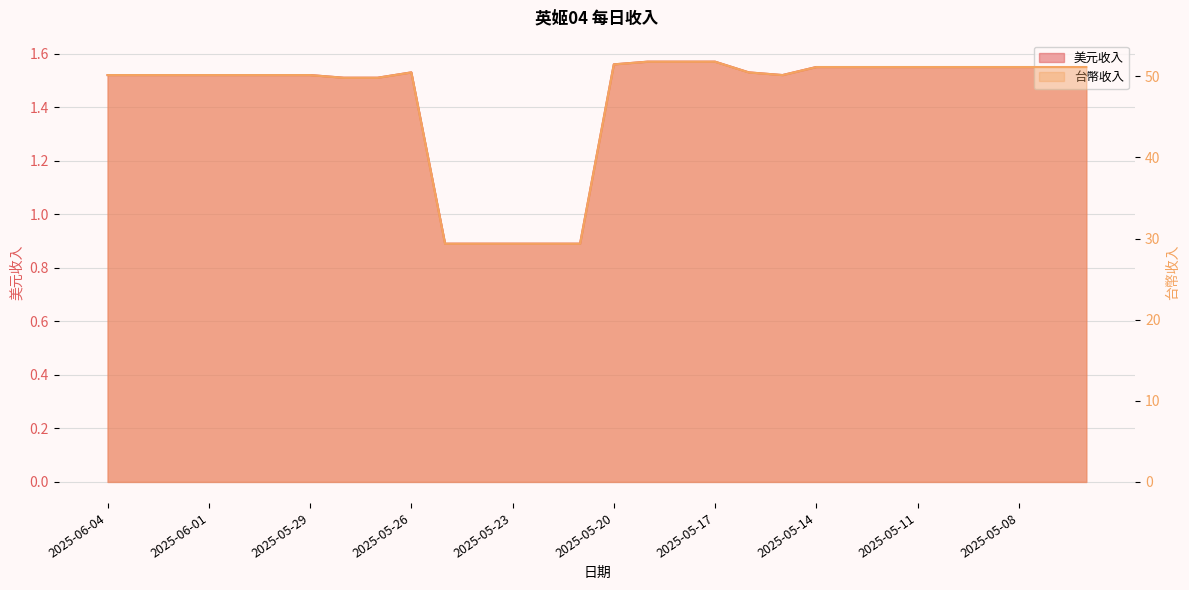

List the series in order of their peak value, highest first.

台幣收入, 美元收入